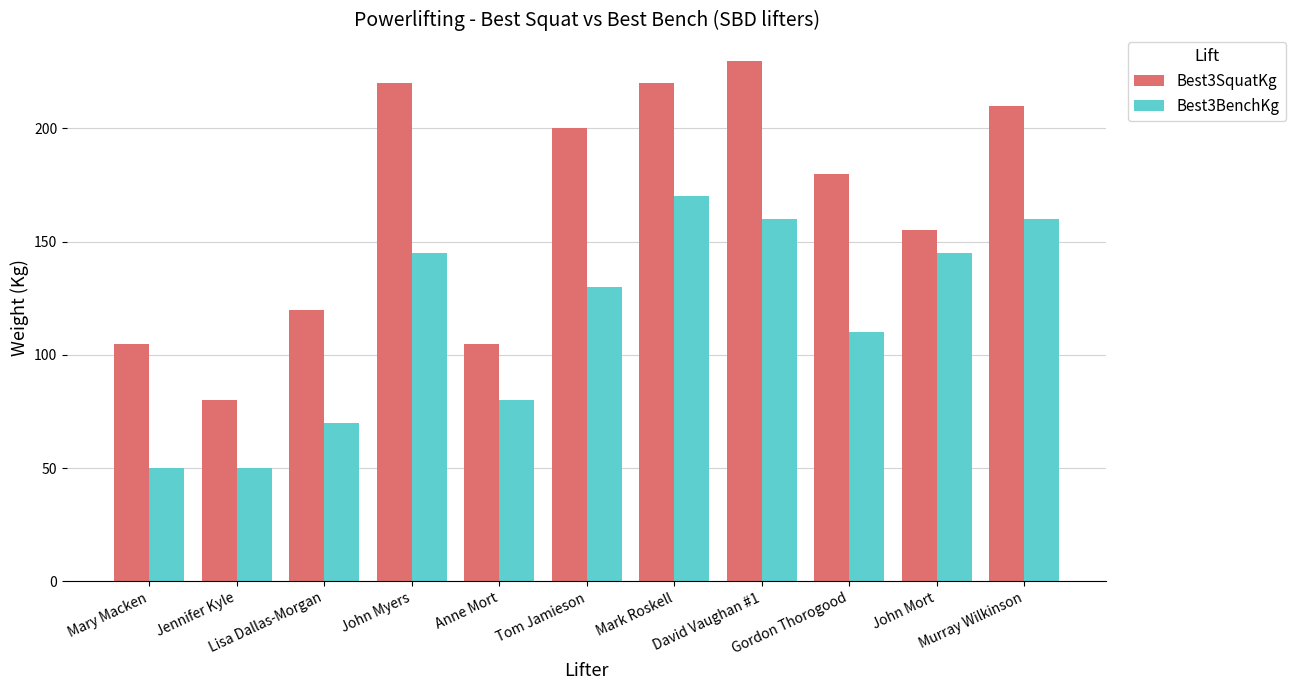

What are all the series names shown in the legend?

Best3SquatKg, Best3BenchKg